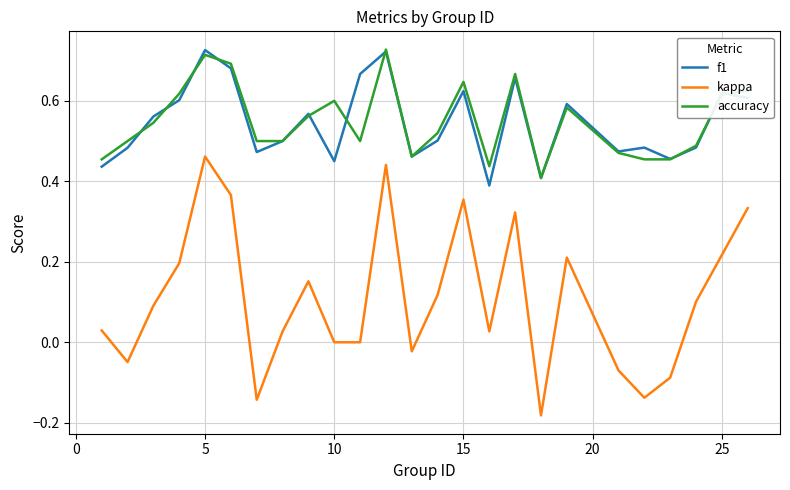

Which series has the largest range (max minus min)?

kappa